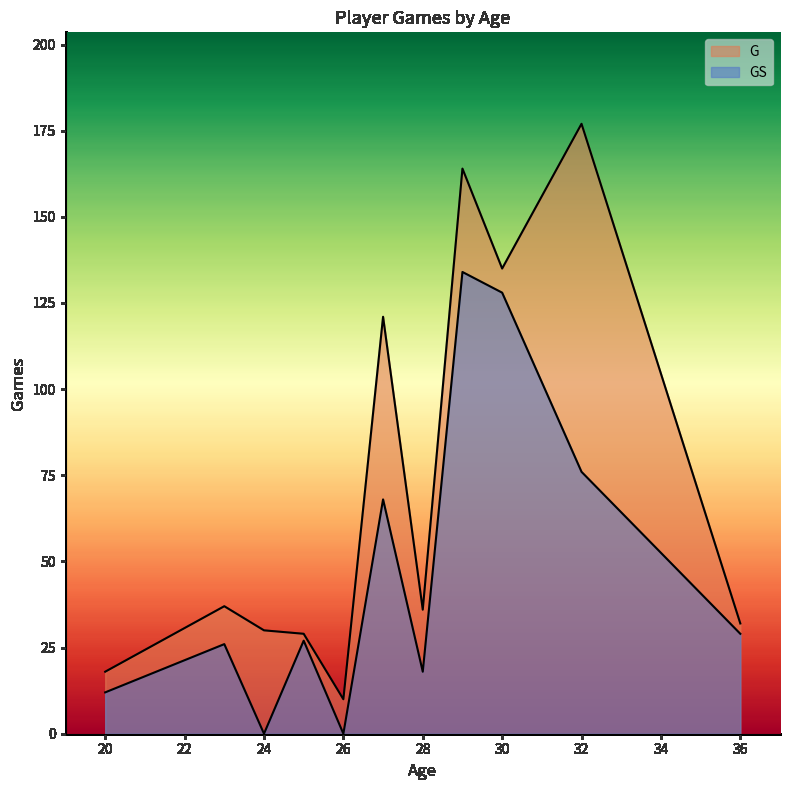

True or false: GS and G intersect in this chart.

False